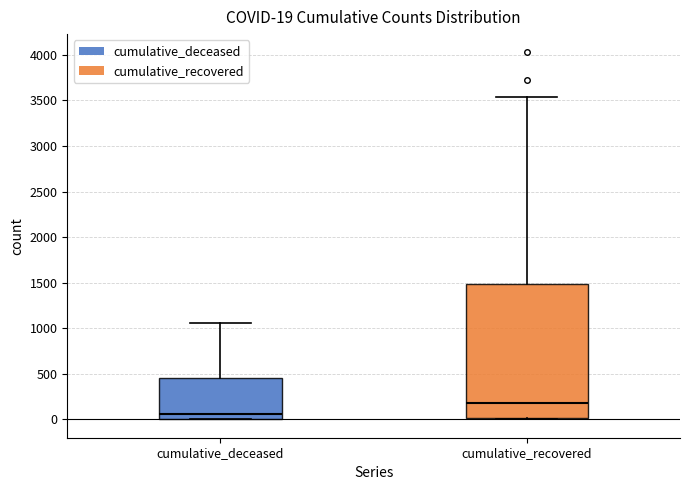

Which box's median line is the lowest?

cumulative_deceased